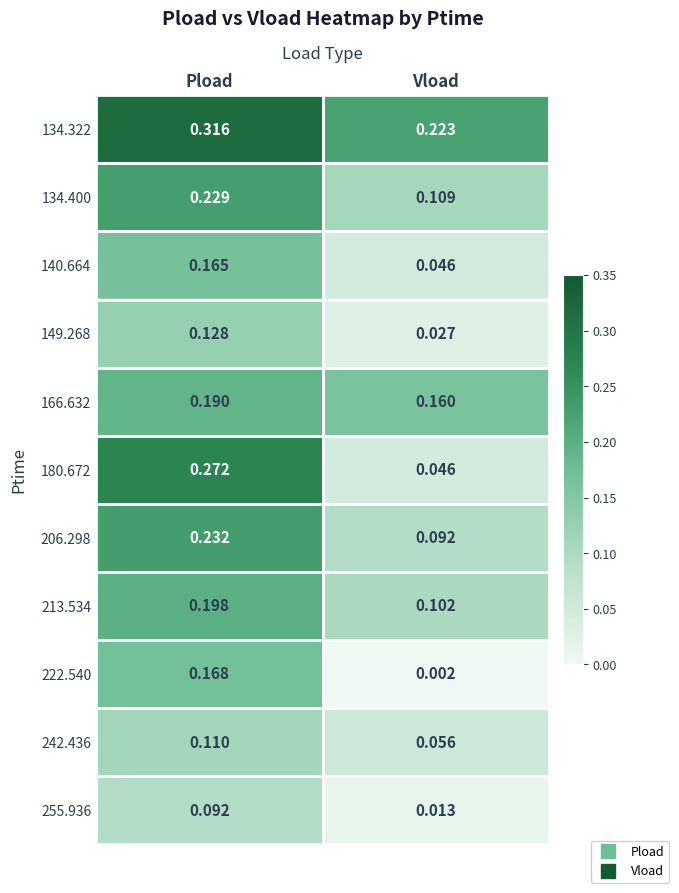

Which series has the largest range (max minus min)?

180.672